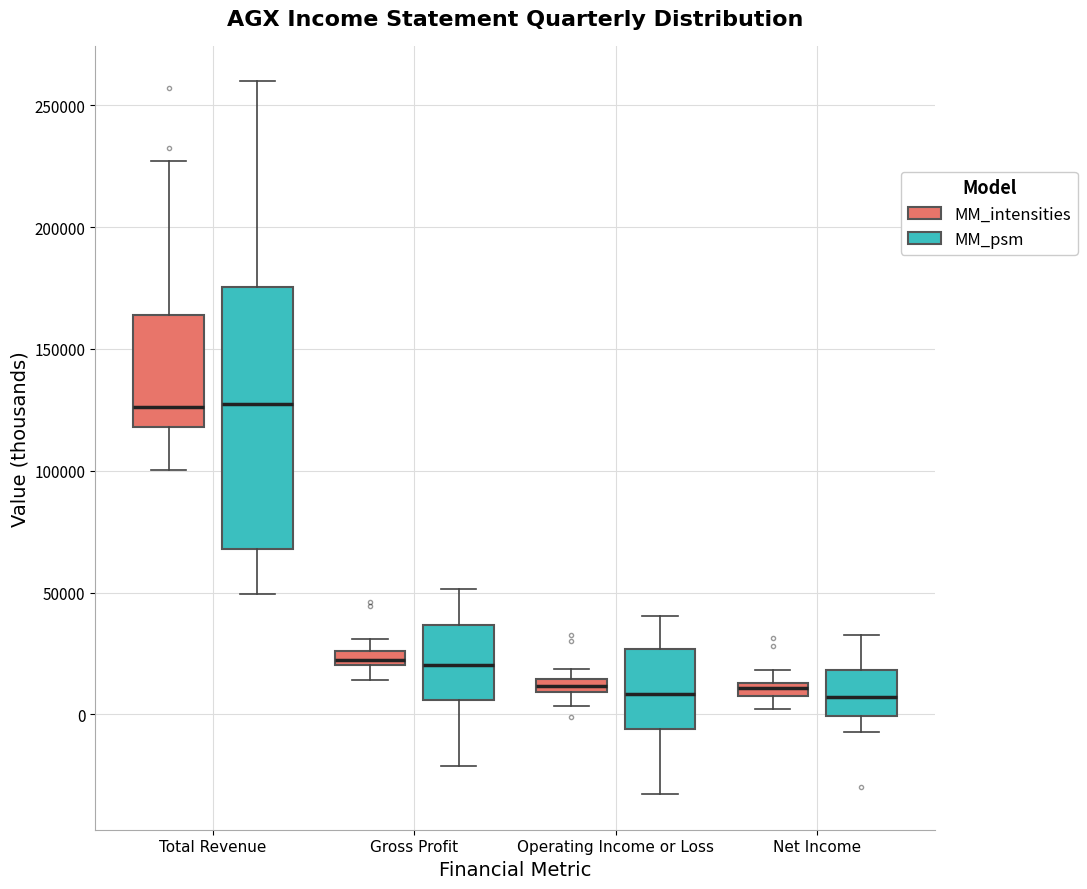

Comparing the boxes themselves (not the whiskers), which one is the tallest?

Total Revenue (MM_psm)